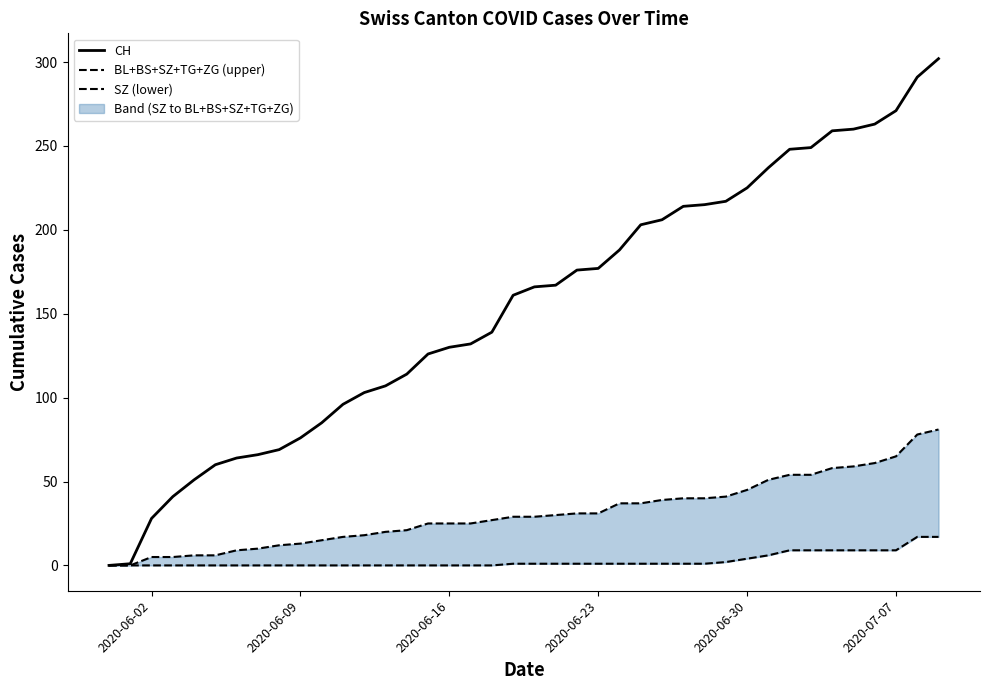

Is it true that CH equals 172 at 2020-07-07?

False